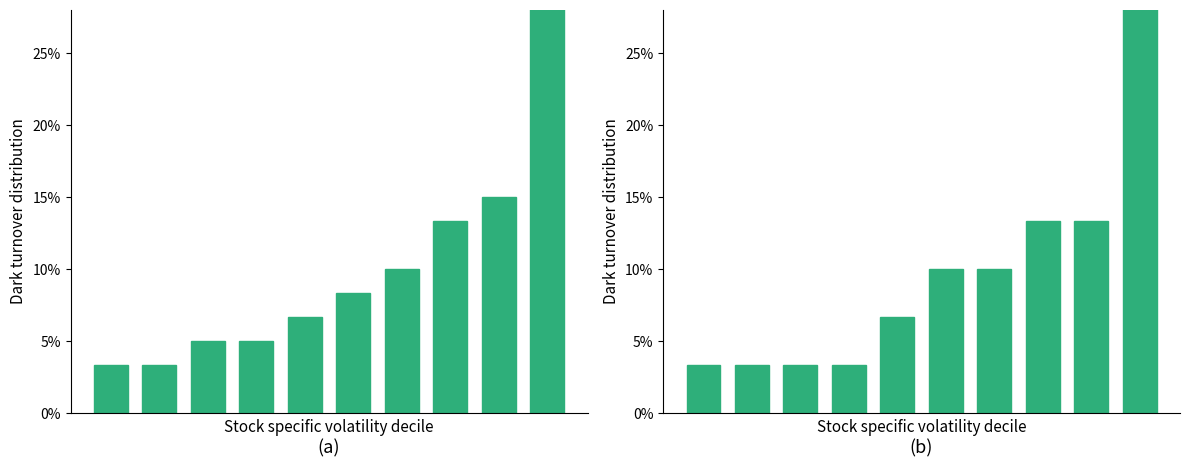

What is the value of the Shot Attempts bar at the 8th from the left?

0.1